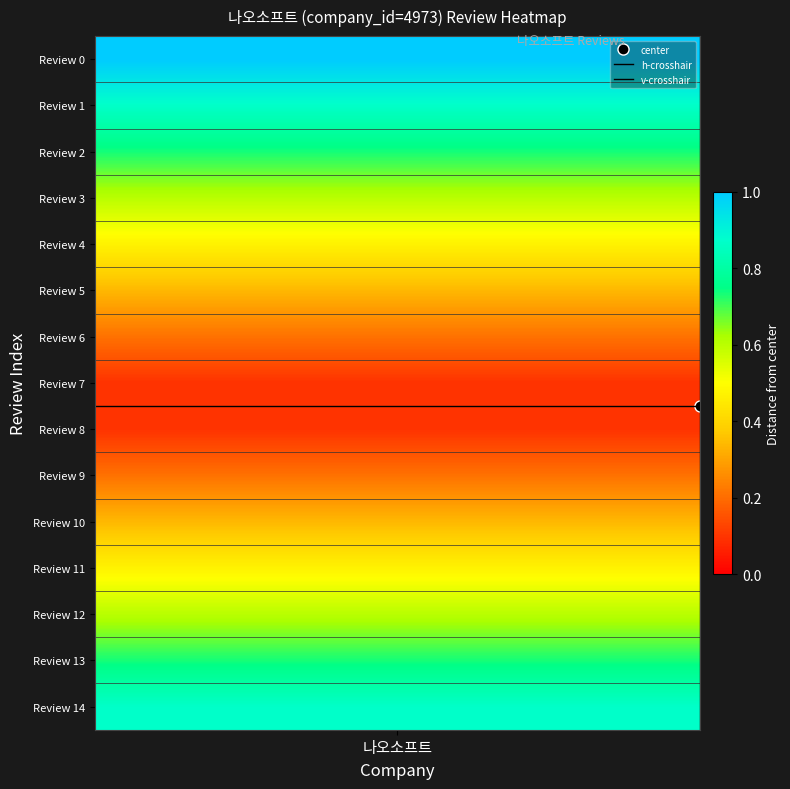

Rank the series by their average value, from lowest to highest.

v-crosshair, h-crosshair